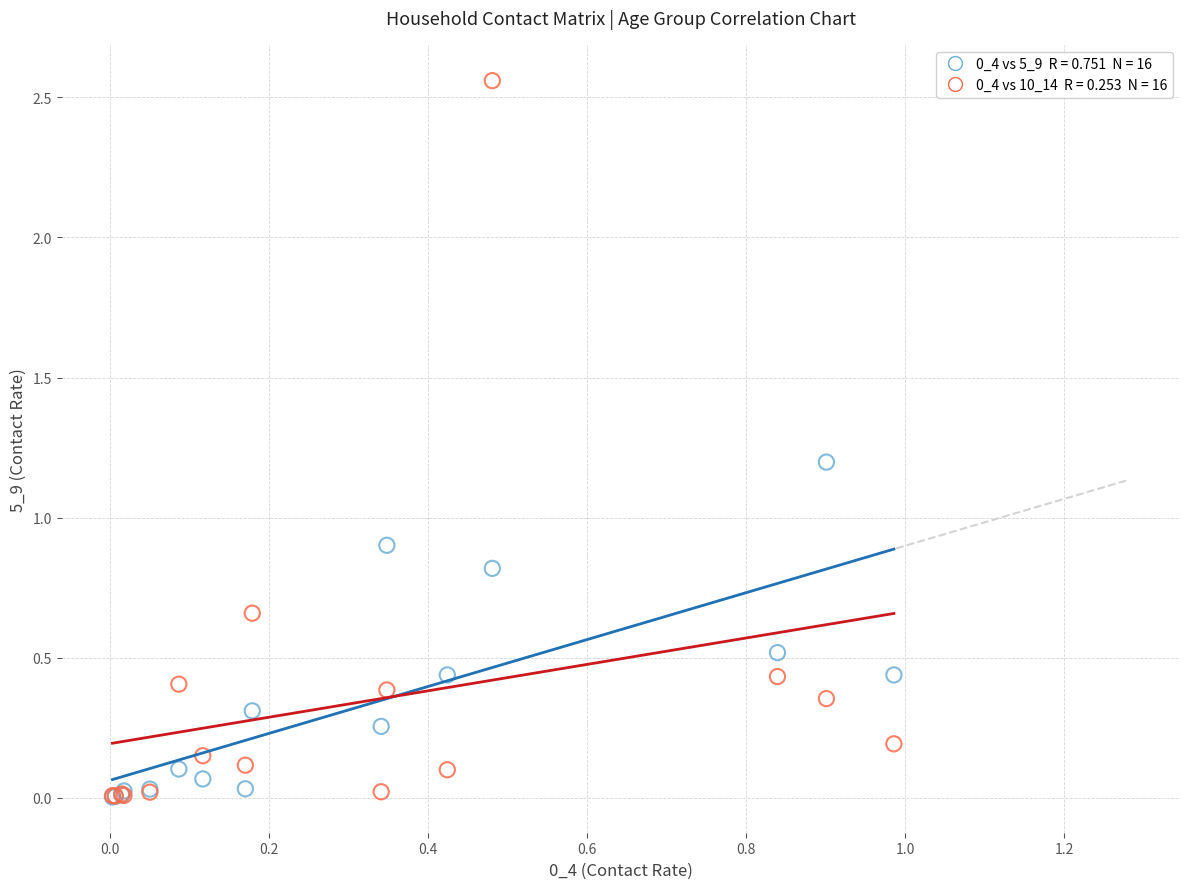

Across all series, what Y value is closest to 1?

0.9